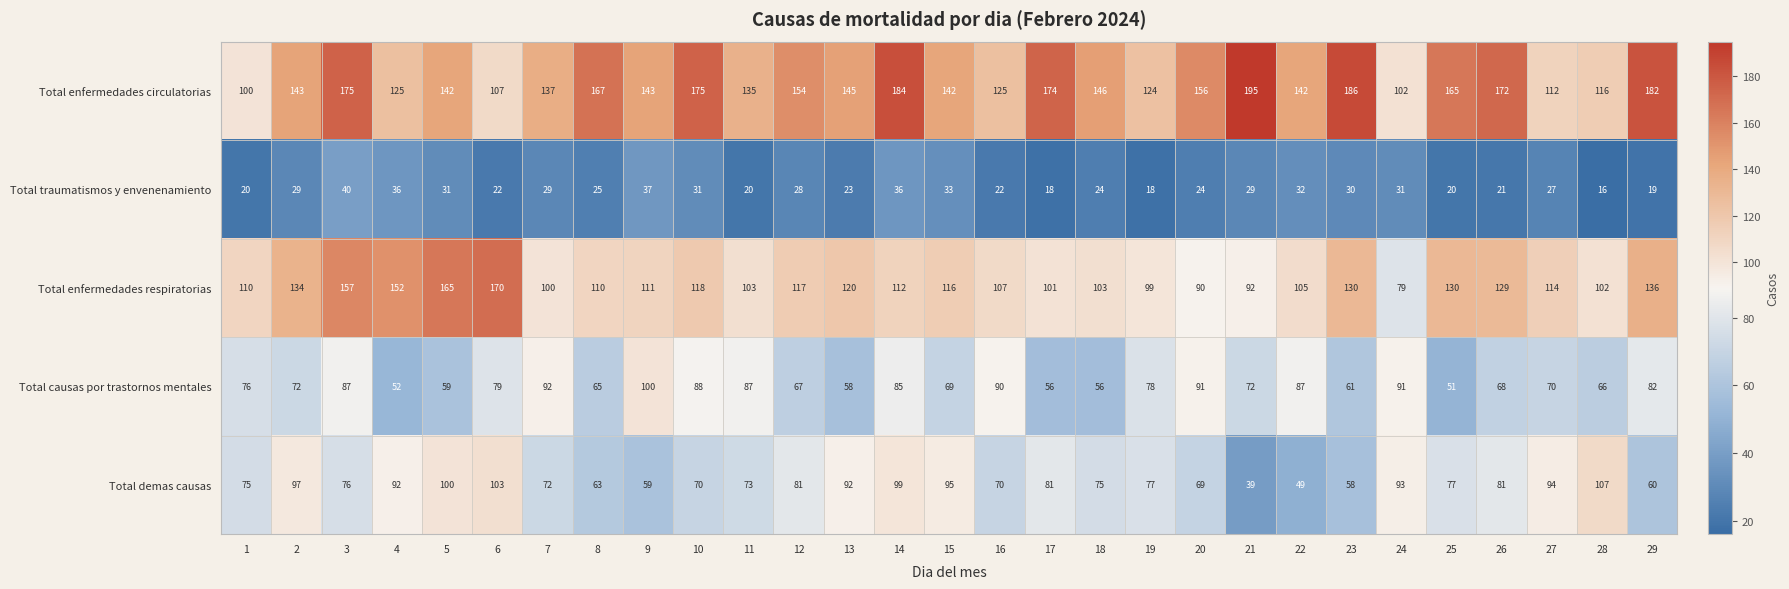

What is the sum of the Total enfermedades circulatorias values at 8 and 12?

321